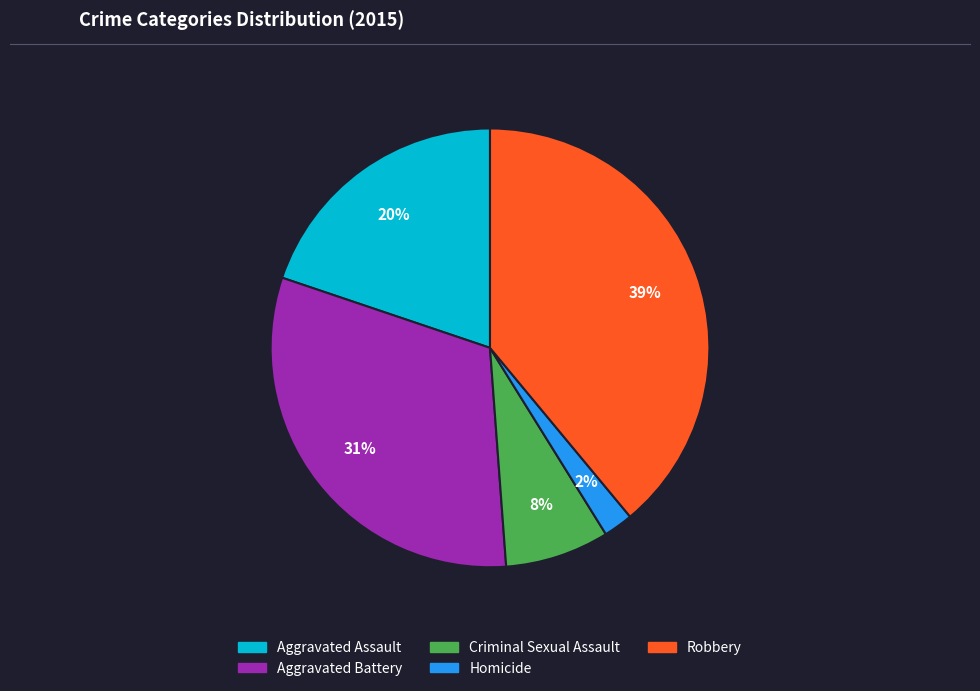

How many slices are in this pie chart?

5